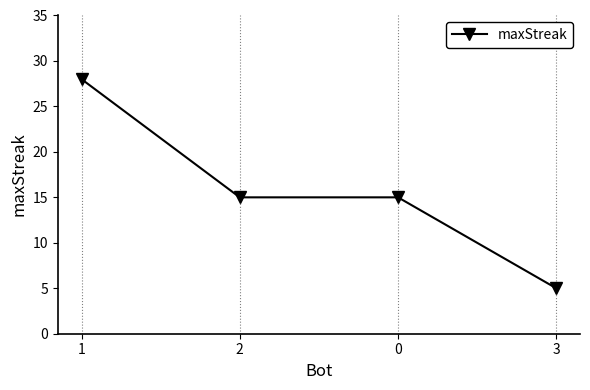

What is the average value?

16